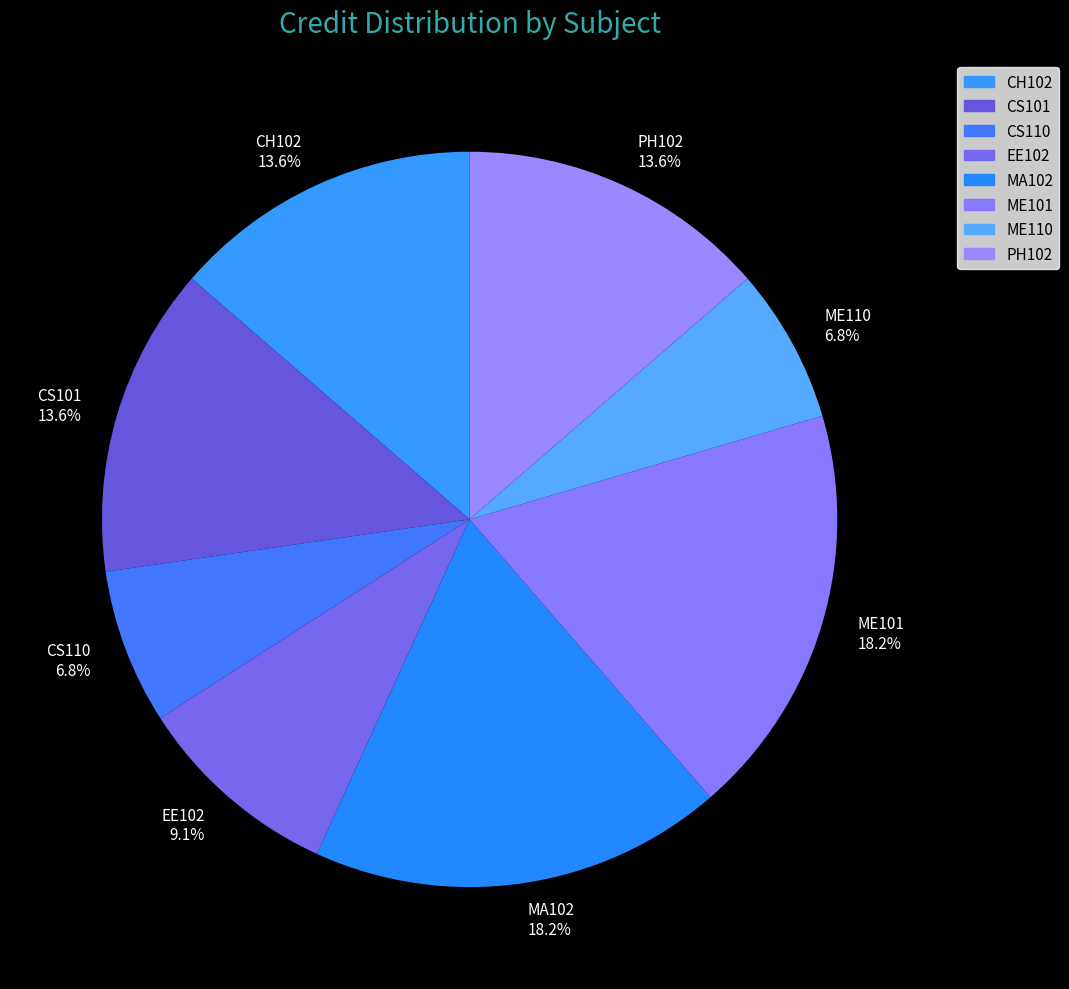

Count the number of slices in the pie.

8